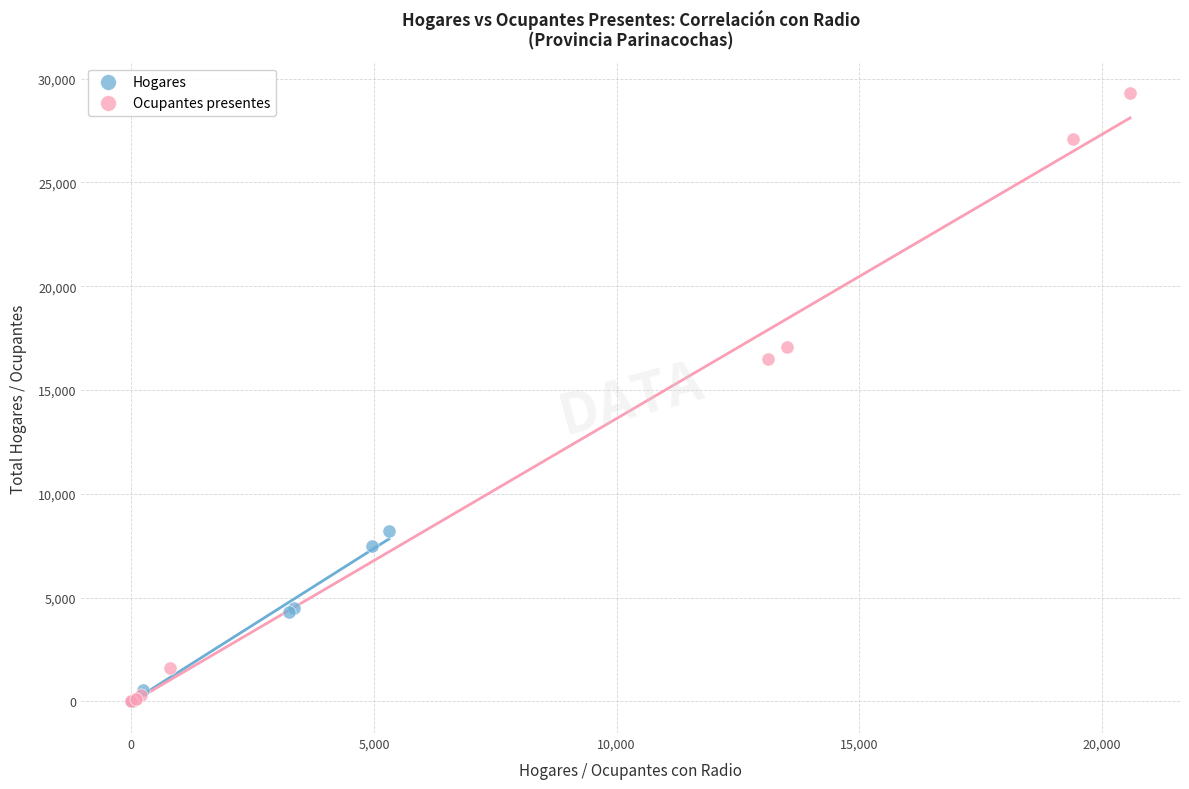

Which series contains the highest Y value?

Ocupantes presentes